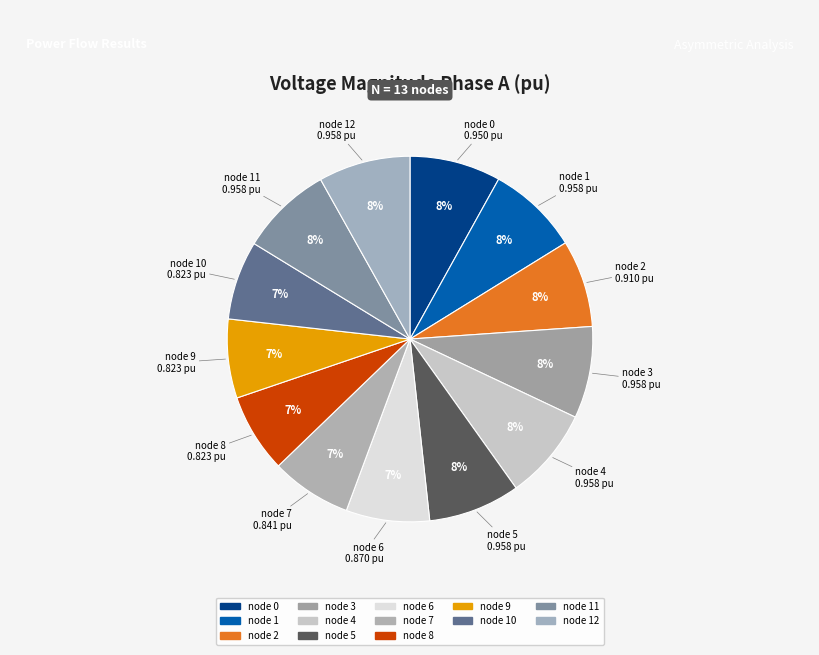

To the nearest percent, what is the difference between the largest and smallest slice percentages?

1%